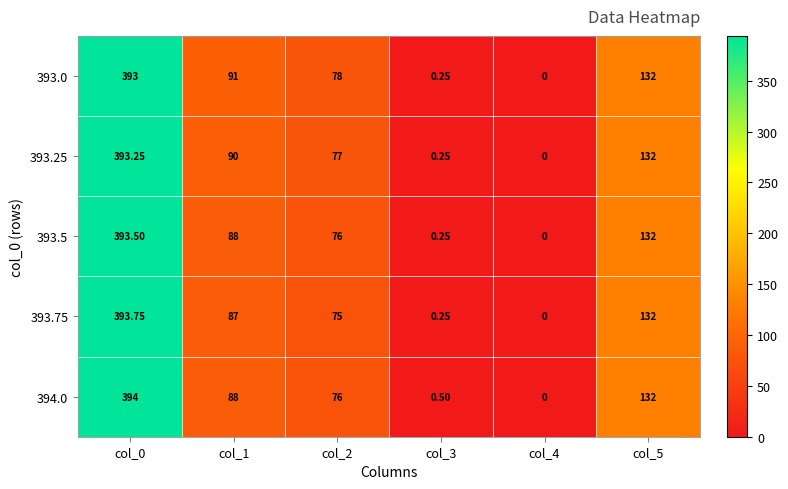

Is the value of 393.25 at col_4 greater than the value of 394.0 at col_5?

No